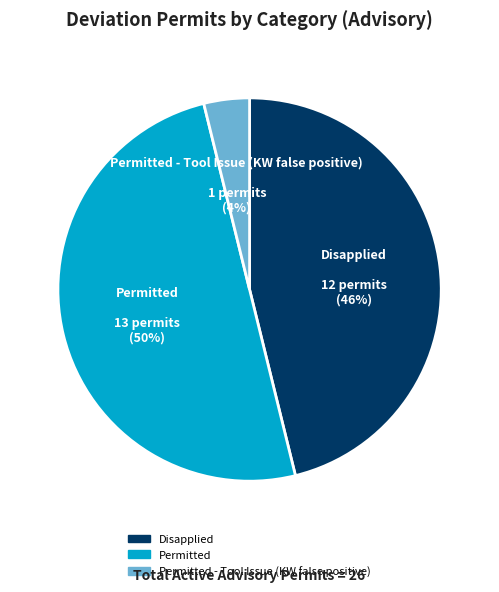

To the nearest percent, what percentage of the pie is Permitted?

50%